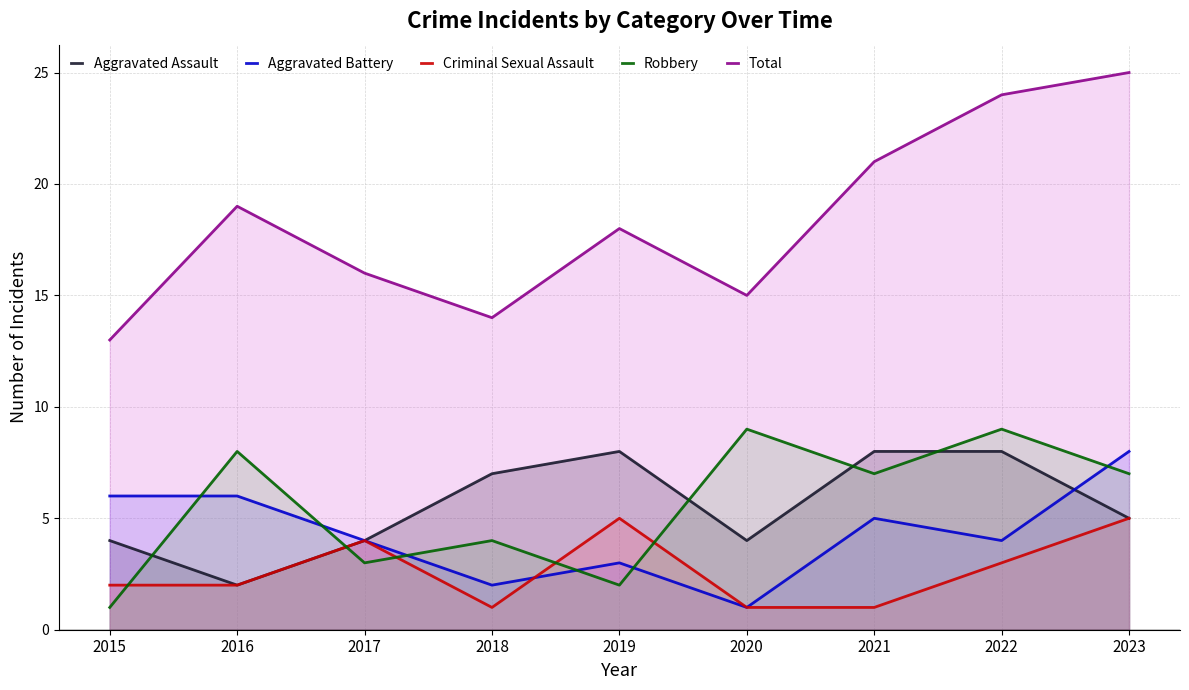

At which label does Total reach its minimum?

2015